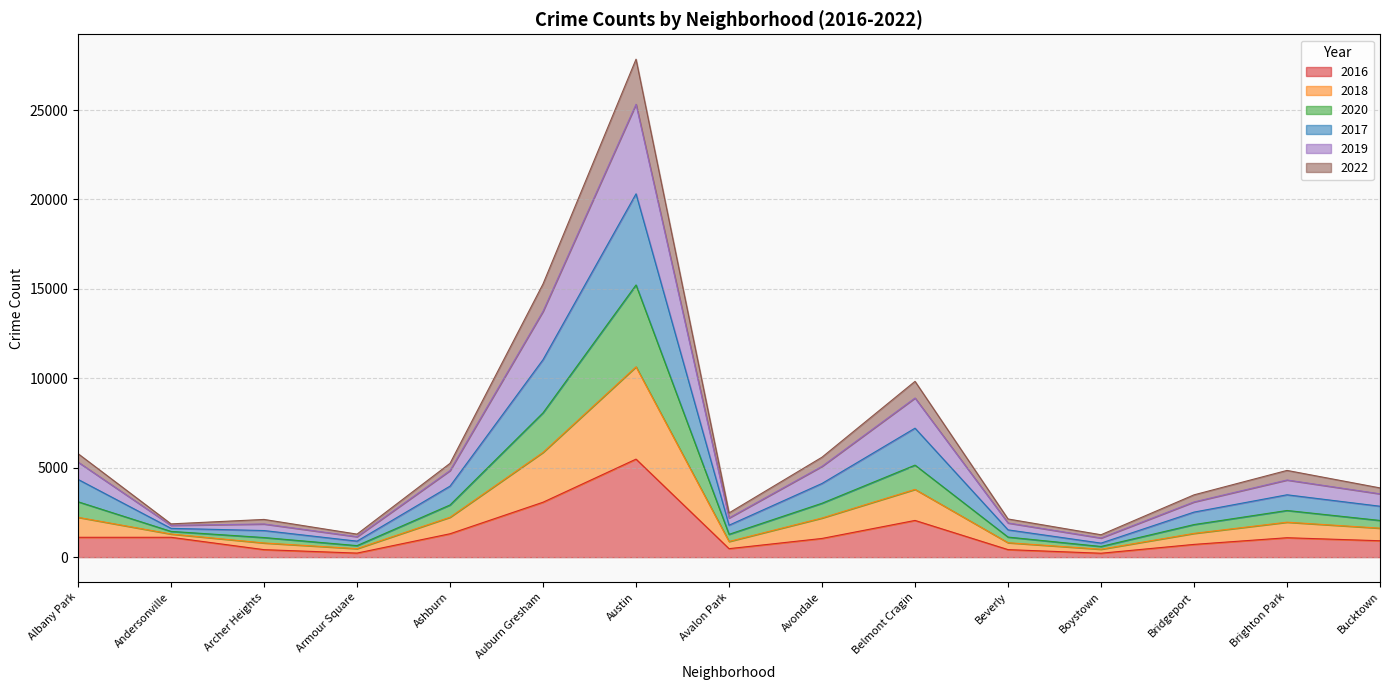

The 2016 series shows 713 at Bridgeport. True or false?

True